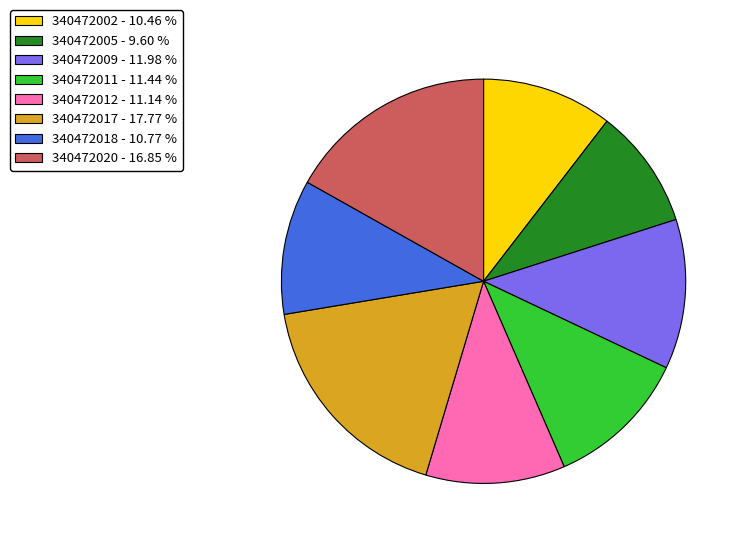

What is the ratio of the value at 340472011 to the value at 340472020?

0.7